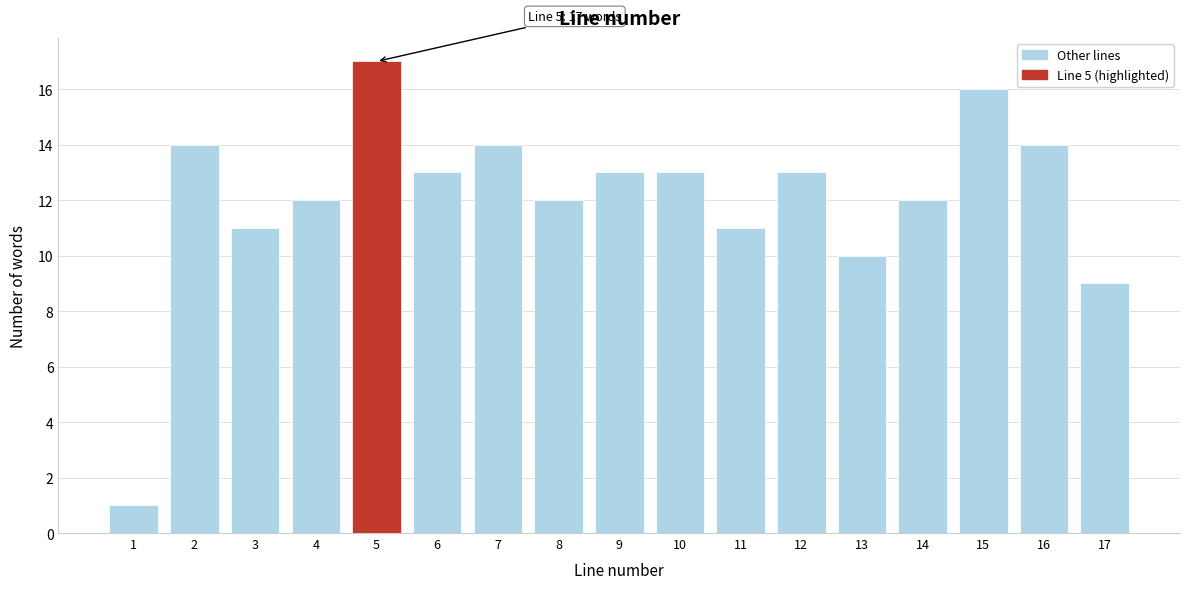

Reading left to right, list all the values displayed in this chart.

1=1	2=14	3=11	4=12	5=17	6=13	7=14	8=12	9=13	10=13	11=11	12=13	13=10	14=12	15=16	16=14	17=9